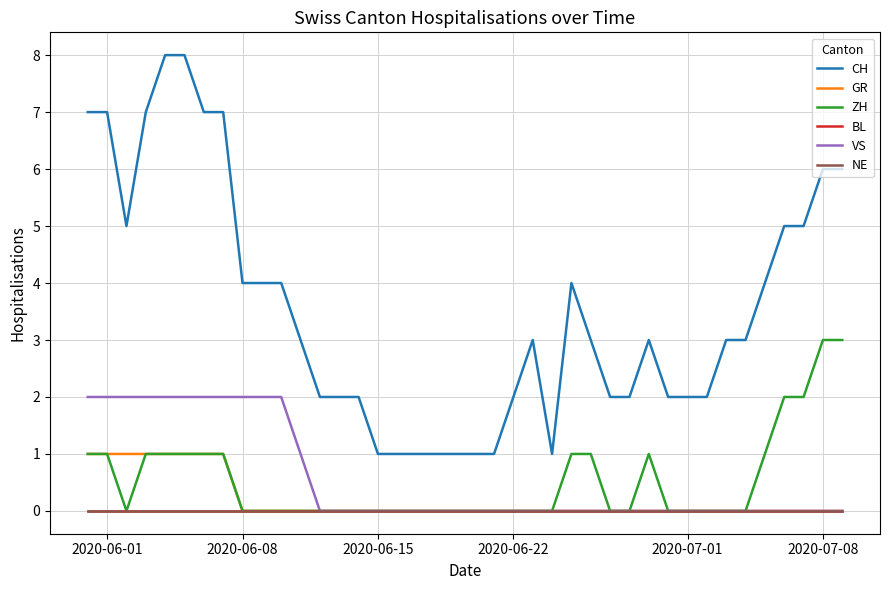

What is the greatest value displayed?

8